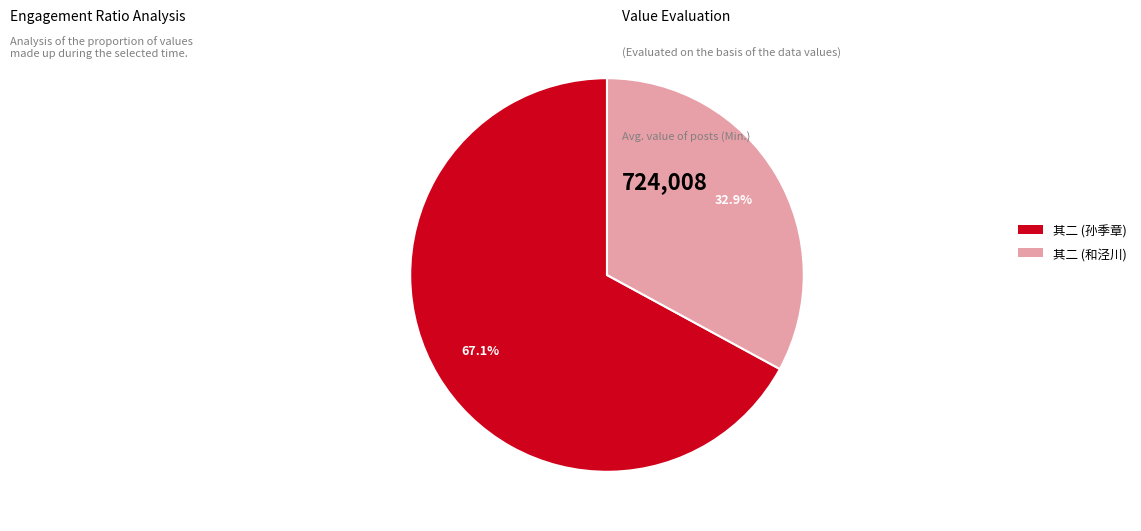

What portion of the pie excludes 其二 (孙季章)?

32.9%